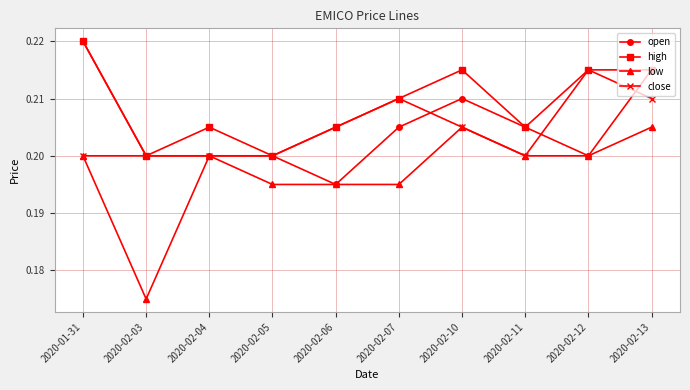

What is the label of the 7th point from the left?

2020-02-10